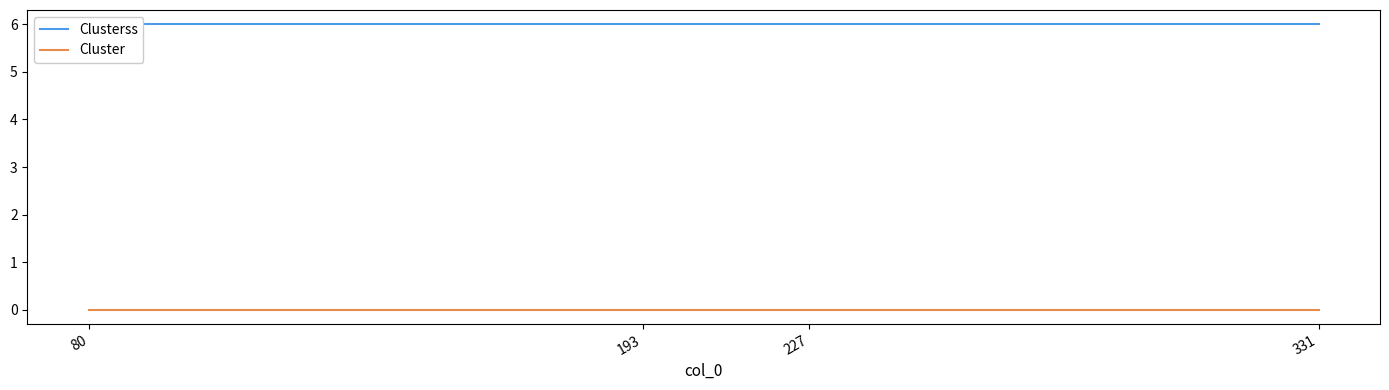

True or false: Cluster and Clusterss cross at least once.

False